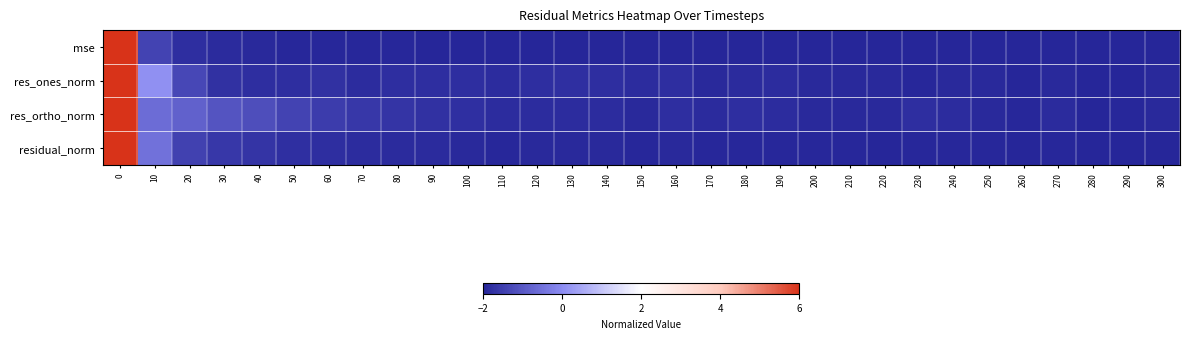

Reading left to right, transcribe all the data shown in this chart.

mse: 0=6.0	10=-1.4	20=-1.8	30=-1.9	40=-1.9	50=-1.9	60=-2.0	70=-2.0	80=-2.0	90=-2.0	100=-2.0	110=-2.0	120=-2.0	130=-2.0	140=-2.0	150=-2.0	160=-2.0	170=-2.0	180=-2.0	190=-2.0	200=-2.0	210=-2.0	220=-2.0	230=-2.0	240=-2.0	250=-2.0	260=-2.0	270=-2.0	280=-2.0	290=-2.0	300=-2.0
res_ones_norm: 0=6.0	10=0.1	20=-1.3	30=-1.8	40=-1.8	50=-1.8	60=-1.8	70=-1.9	80=-1.8	90=-1.8	100=-1.8	110=-1.9	120=-1.8	130=-1.8	140=-1.8	150=-1.9	160=-1.8	170=-1.9	180=-1.9	190=-1.9	200=-1.9	210=-1.9	220=-1.9	230=-1.9	240=-1.9	250=-1.9	260=-2.0	270=-1.9	280=-2.0	290=-2.0	300=-1.9
res_ortho_norm: 0=6.0	10=-0.6	20=-0.8	30=-1.1	40=-1.2	50=-1.4	60=-1.6	70=-1.6	80=-1.7	90=-1.8	100=-1.8	110=-1.9	120=-1.9	130=-1.8	140=-1.9	150=-1.9	160=-1.8	170=-1.9	180=-1.8	190=-1.8	200=-1.9	210=-1.9	220=-1.9	230=-1.8	240=-1.9	250=-1.9	260=-2.0	270=-1.9	280=-2.0	290=-2.0	300=-1.9
residual_norm: 0=6.0	10=-0.5	20=-1.5	30=-1.7	40=-1.7	50=-1.8	60=-1.8	70=-1.9	80=-1.9	90=-1.9	100=-1.9	110=-1.9	120=-1.9	130=-1.9	140=-1.9	150=-2.0	160=-1.9	170=-2.0	180=-1.9	190=-1.9	200=-2.0	210=-2.0	220=-2.0	230=-1.9	240=-2.0	250=-2.0	260=-2.0	270=-2.0	280=-2.0	290=-2.0	300=-2.0